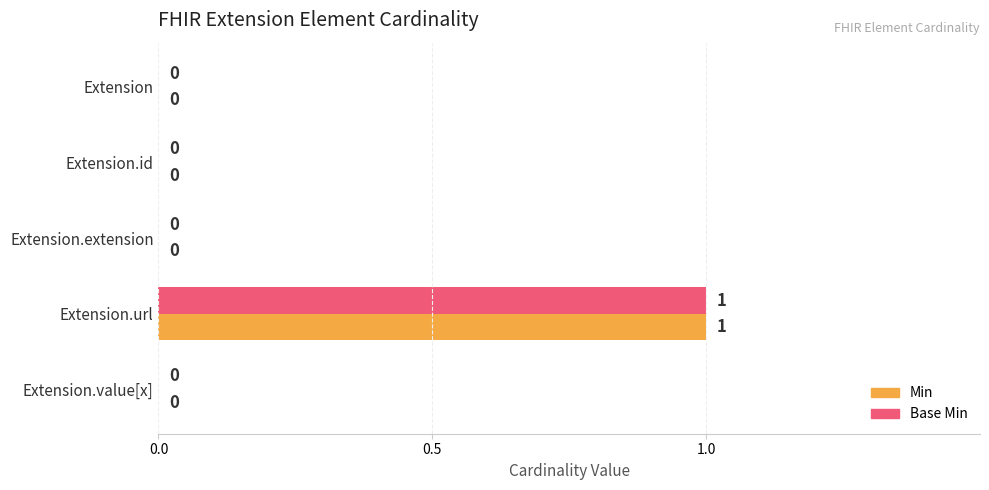

Is it true that Min equals 1 at Extension.value[x]?

False